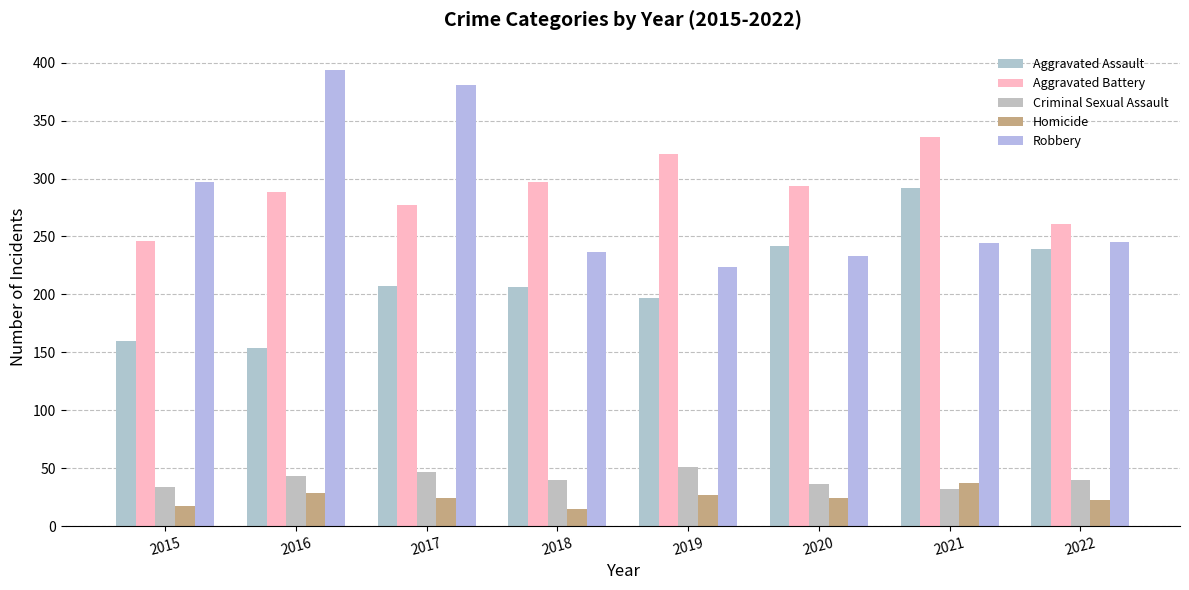

Which series changed the most between 2015 and 2018?

Robbery